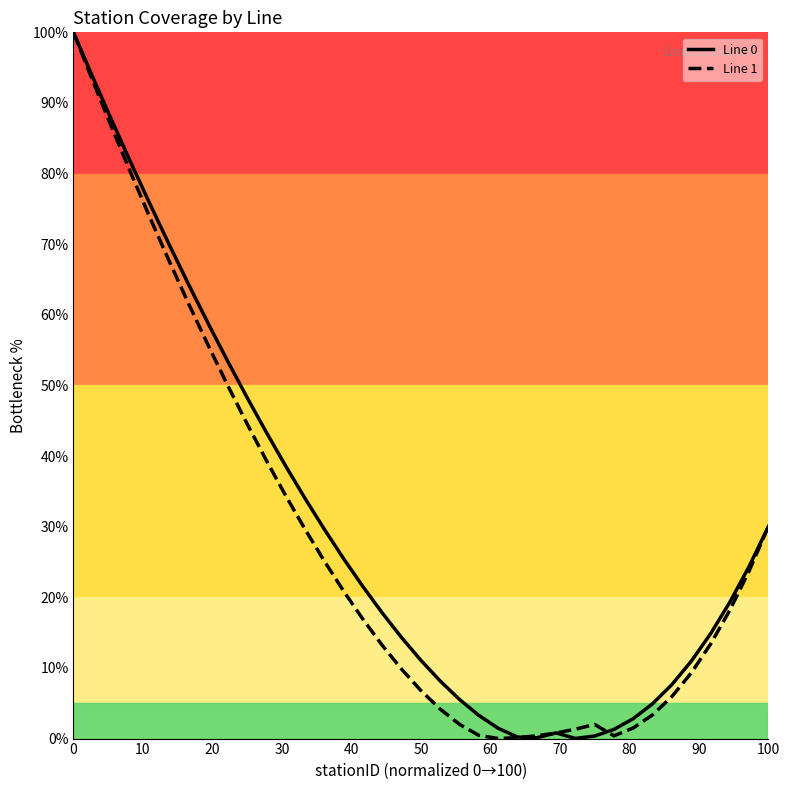

What is the greatest value displayed?

100.0